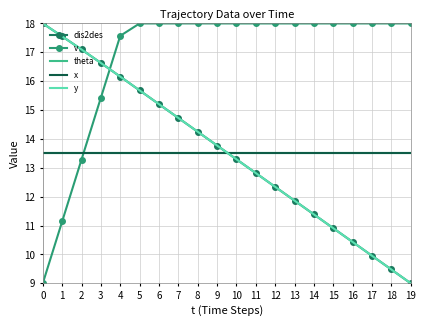

What is the sum of the dis2des values at 10 and 9?

27.1